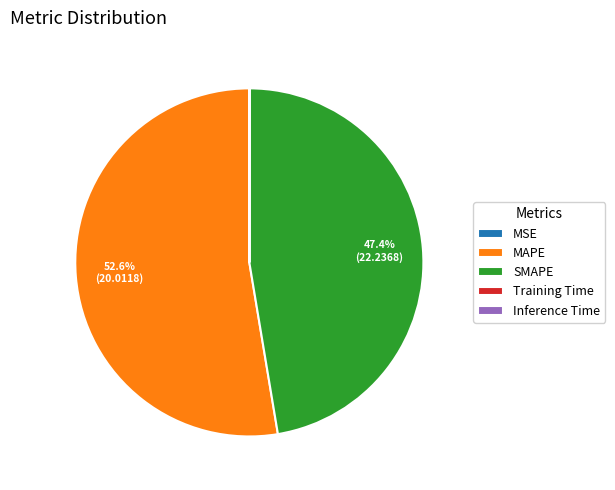

Which has a higher value, SMAPE or MAPE?

MAPE